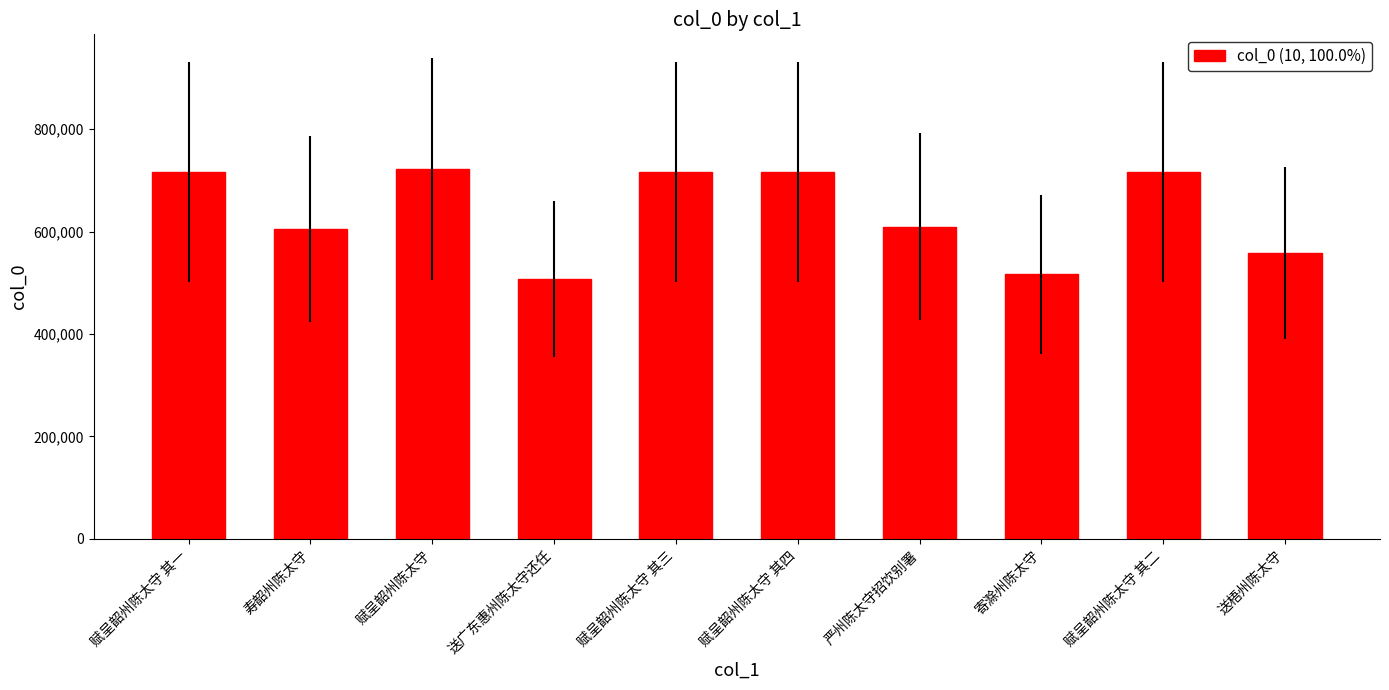

Between 寄滁州陈太守 and 送广东惠州陈太守还任, which is larger?

寄滁州陈太守